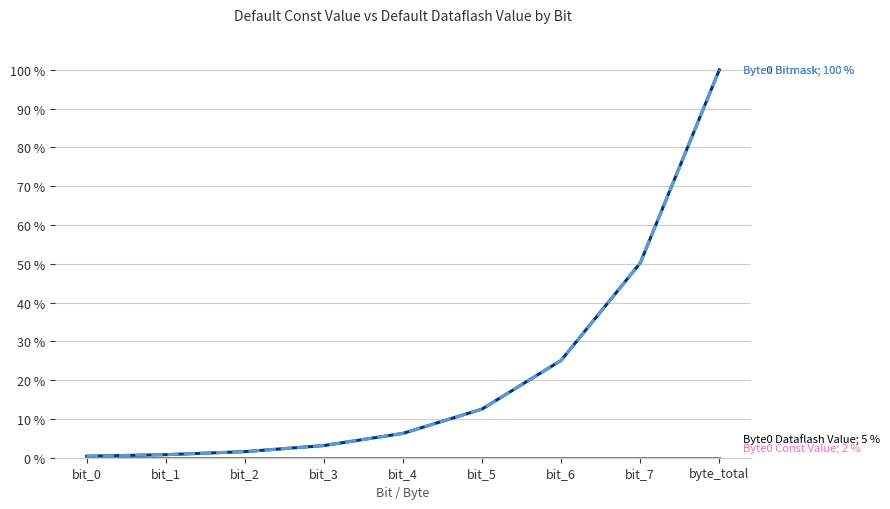

Does the chart display data point markers on the line(s)?

No